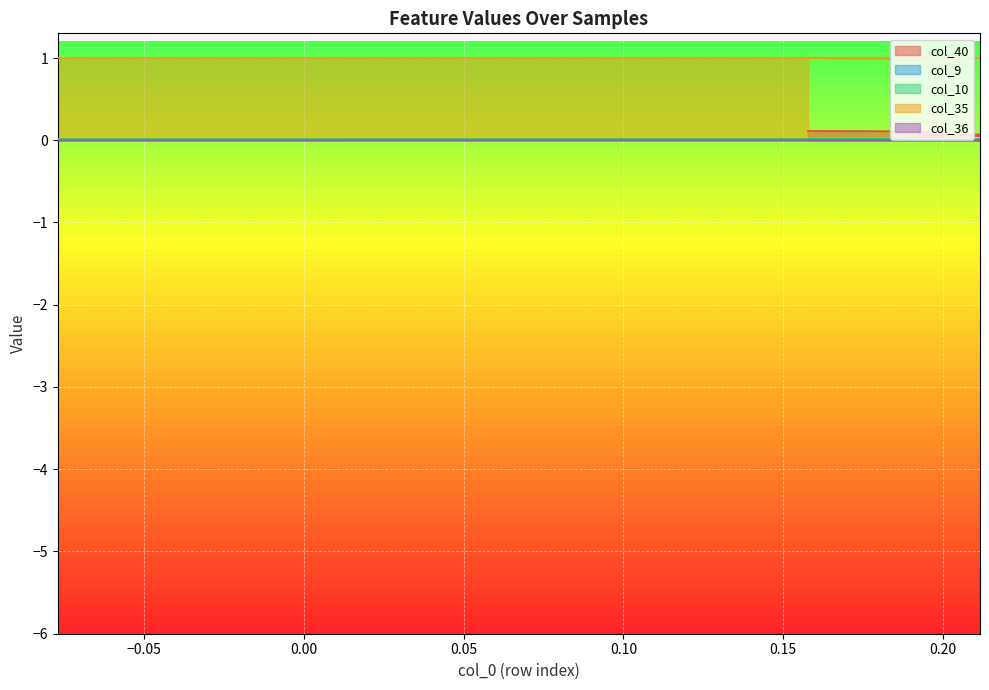

True or false: col_40 has more than 1 points higher than both neighbors.

False